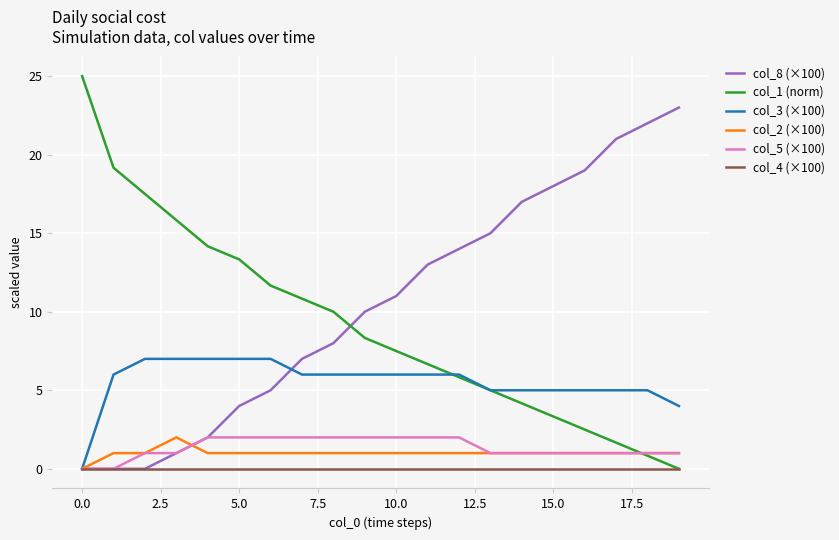

What is the greatest value displayed?

25.0